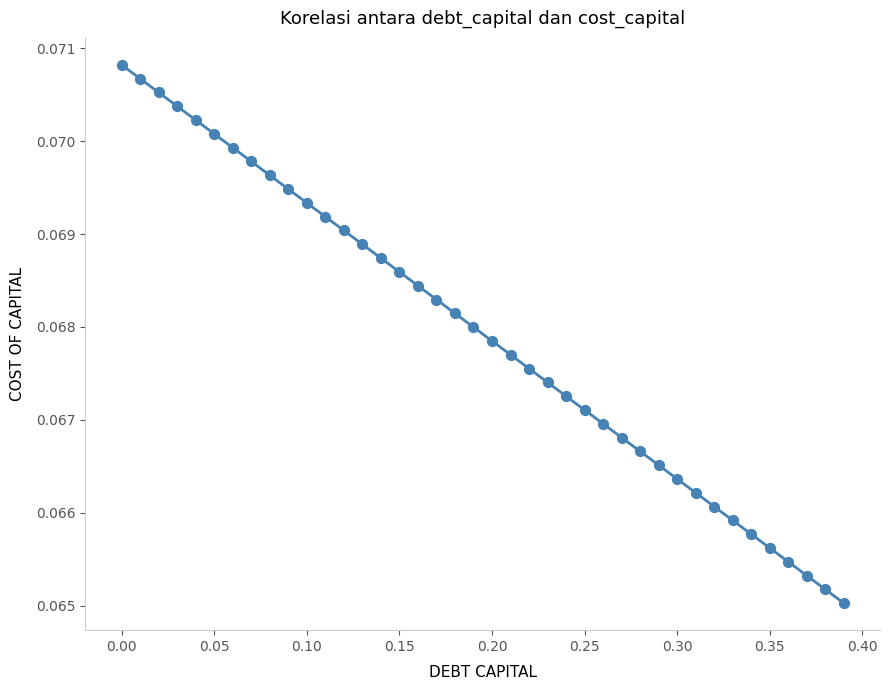

What is the range of X values (max minus min)?

0.4